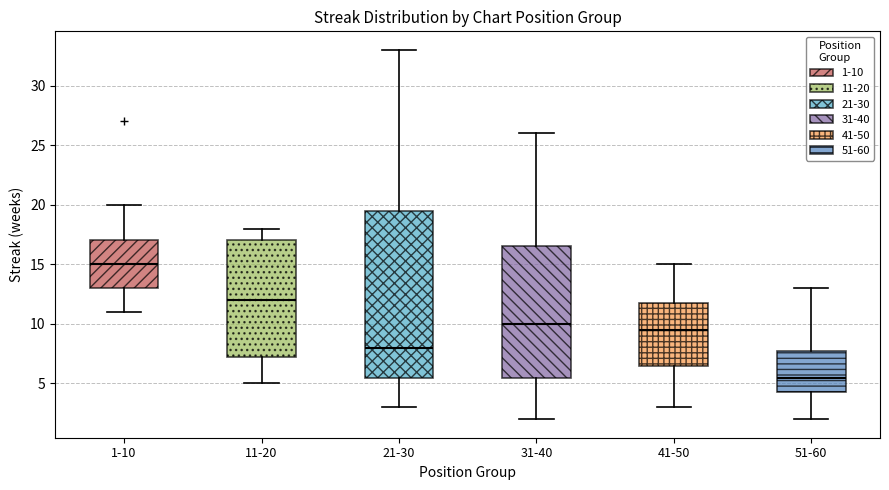

Reading left to right, transcribe this box plot: for each box, give where its median line is, the range the box spans, and where its two whiskers end, as read against the y-axis. The values are not printed on the chart, so give them approximately, as read against the axis.

1-10: median 15.0, box 13.0 to 17.0, whiskers 11.0 to 20.0
11-20: median 12.0, box 7.5 to 17.0, whiskers 5.0 to 18.0
21-30: median 8.0, box 5.5 to 19.5, whiskers 3.0 to 33.0
31-40: median 10.0, box 5.5 to 16.5, whiskers 2.0 to 26.0
41-50: median 9.5, box 6.5 to 12.0, whiskers 3.0 to 15.0
51-60: median 5.5, box 4.5 to 8.0, whiskers 2.0 to 13.0